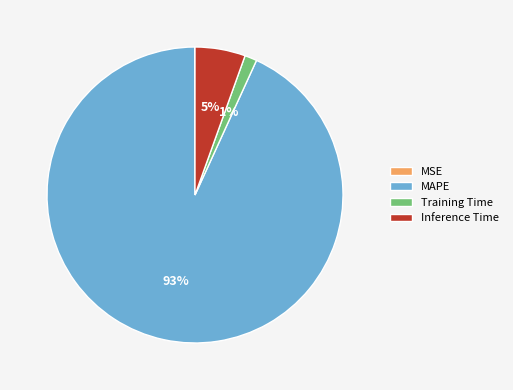

What is the largest slice in the pie chart?

MAPE